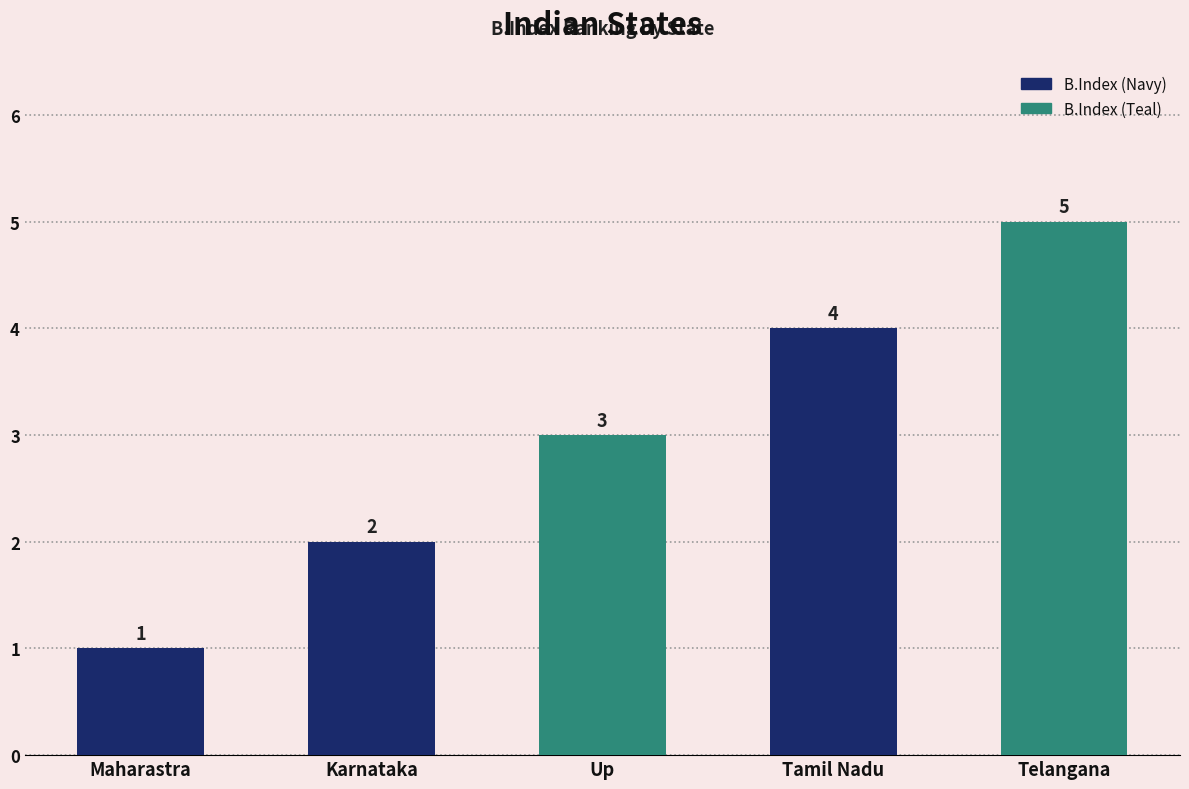

Which label corresponds to the smallest value in the chart?

Maharastra